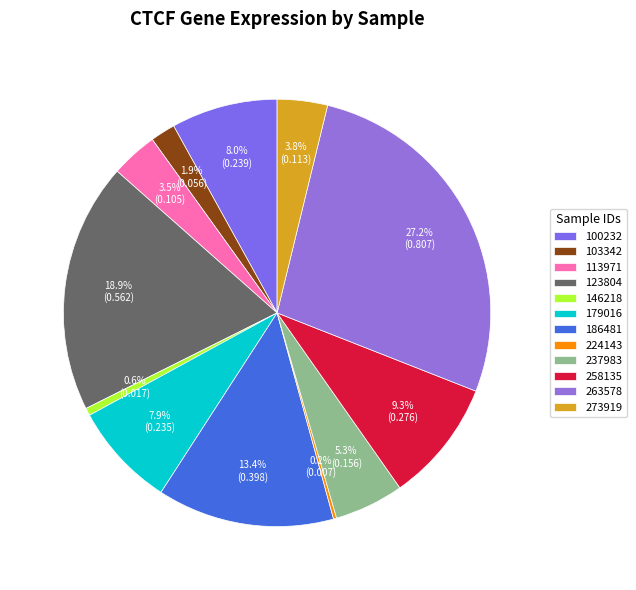

How many slices are in this pie chart?

12